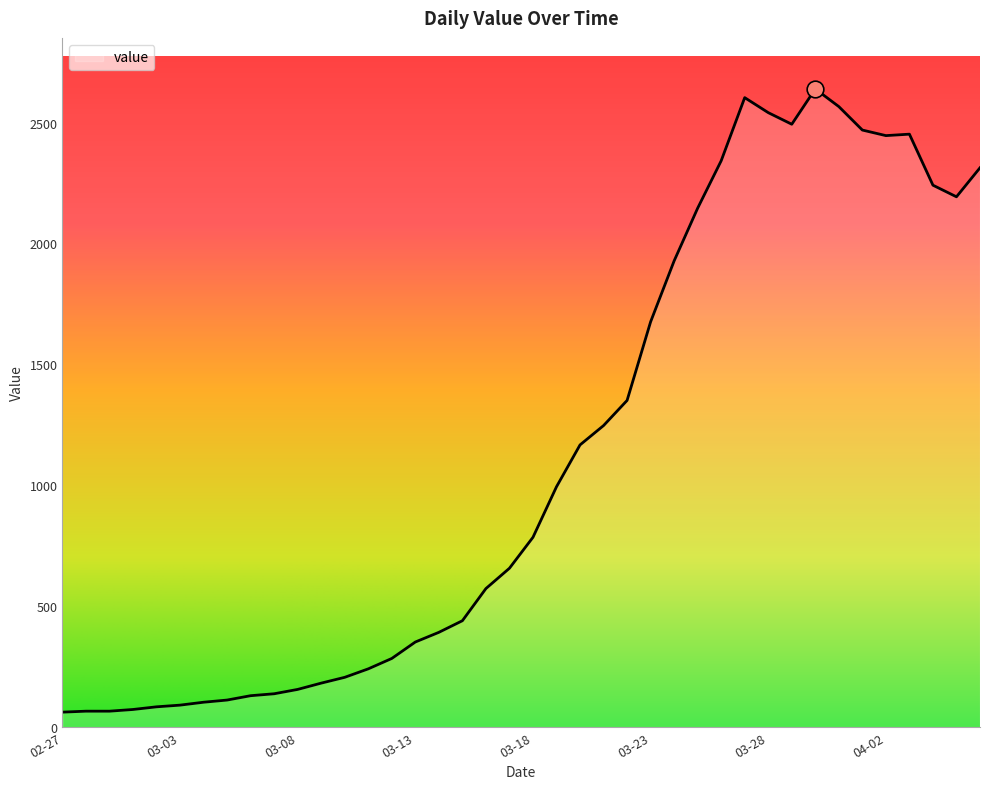

What is the minimum value shown in the chart?

62